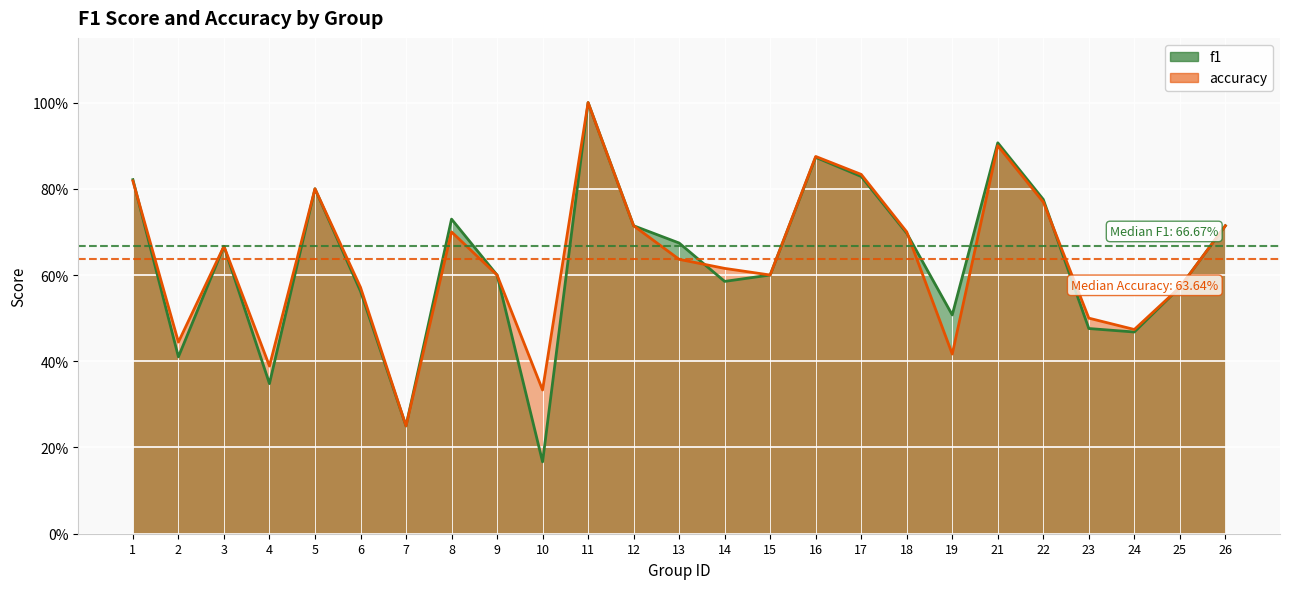

What is the highest value of the f1 series?

1.0